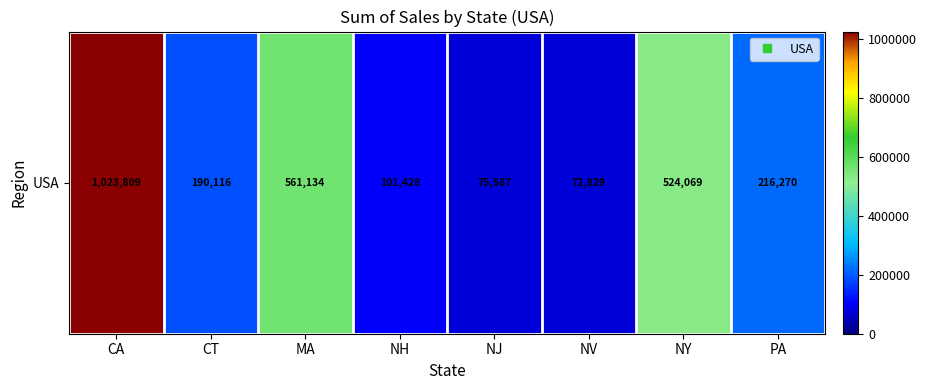

List the labels in order of value, smallest first.

NV, NJ, NH, CT, PA, NY, MA, CA